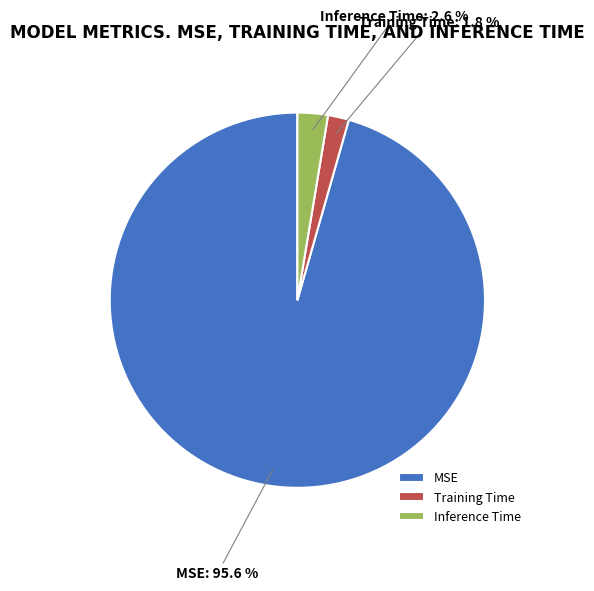

What percentage is the MSE slice, to the nearest percent?

96%